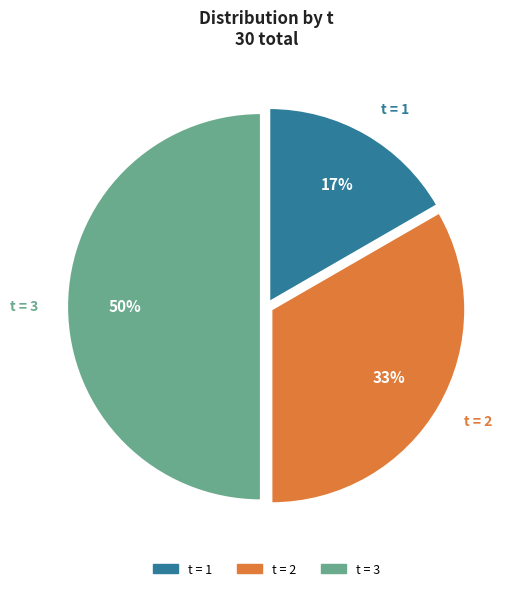

Between t = 1 and t = 2, which is larger?

t = 2